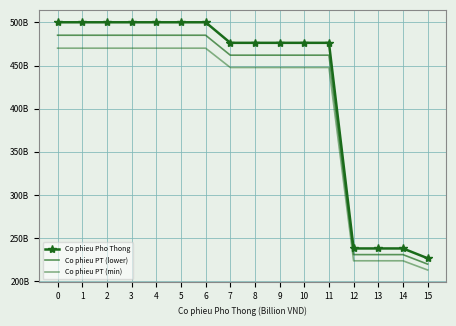

What is the value of the Co phieu PT (lower) point at the 13th from the left?

230995800000